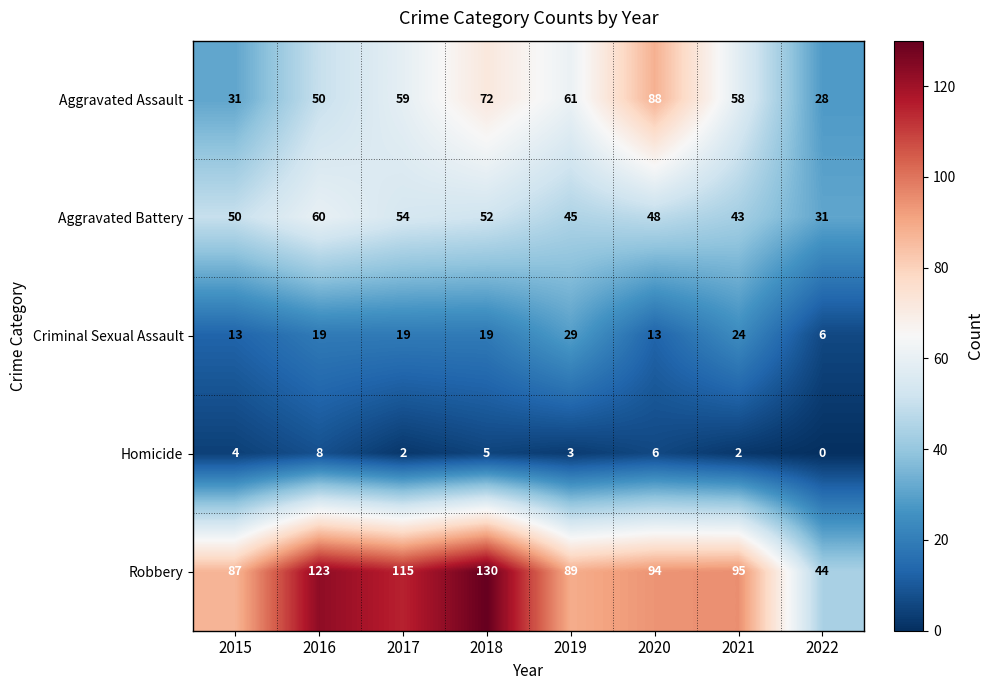

What is the sum of the Criminal Sexual Assault values at 2017 and 2016?

38